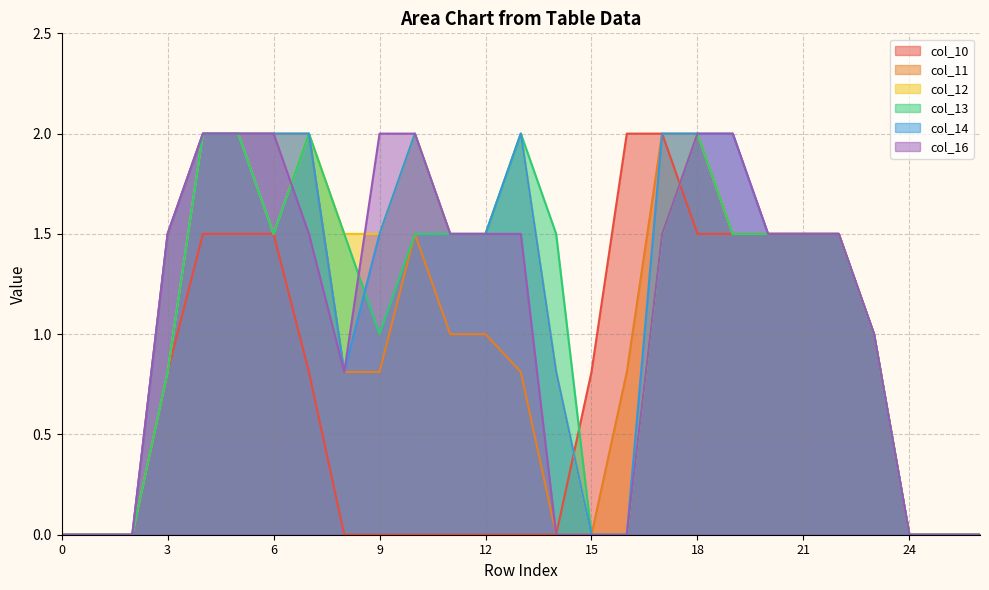

What is the greatest value displayed?

2.0